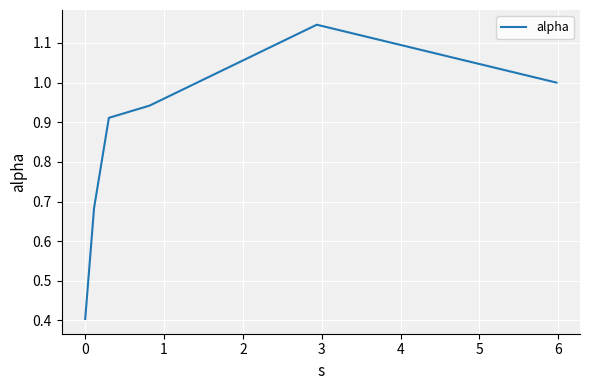

What is the sum of all values?

5.1